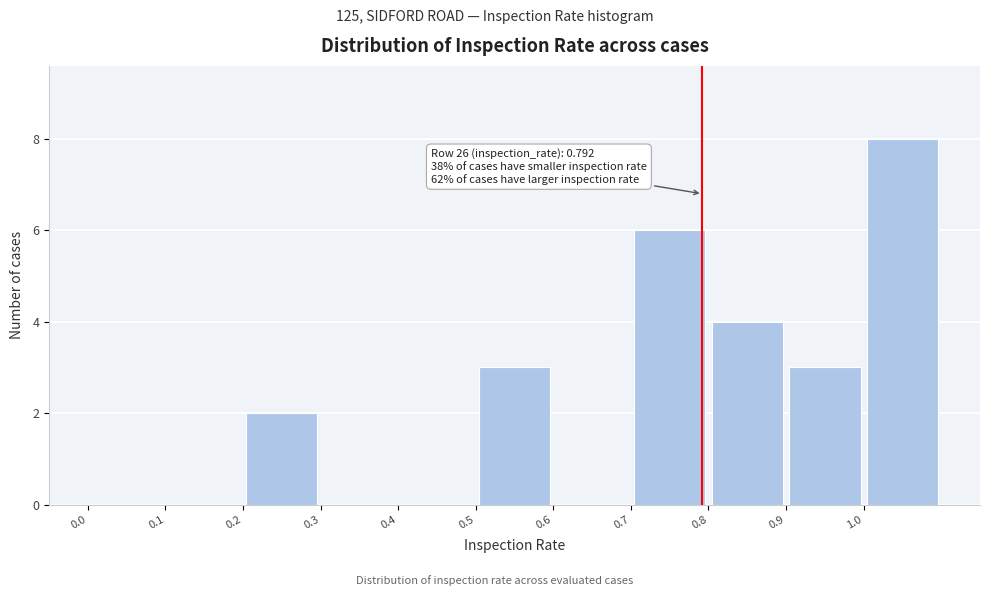

Over which range of the x-axis is the bar tallest?

1.0 to 1.1